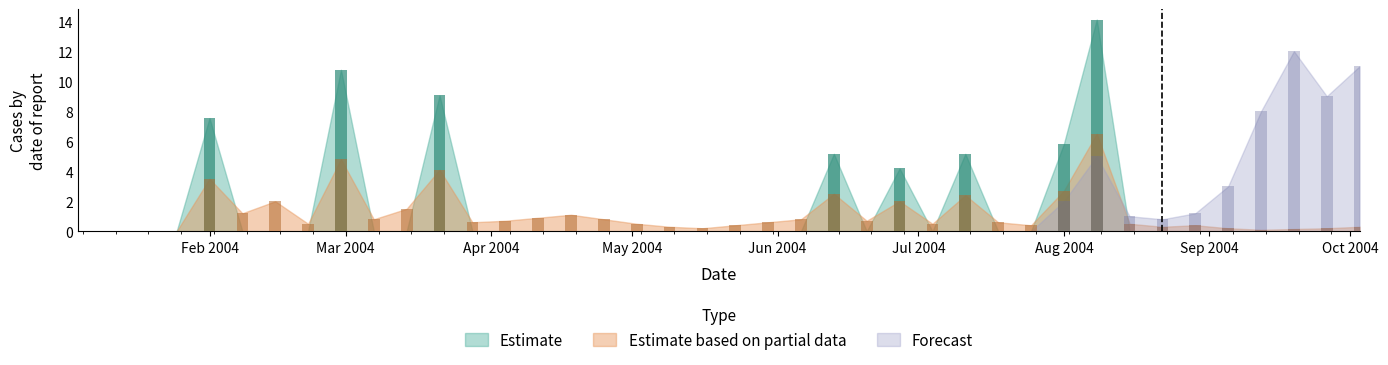

At how many categories does at least one series exceed 6?

8